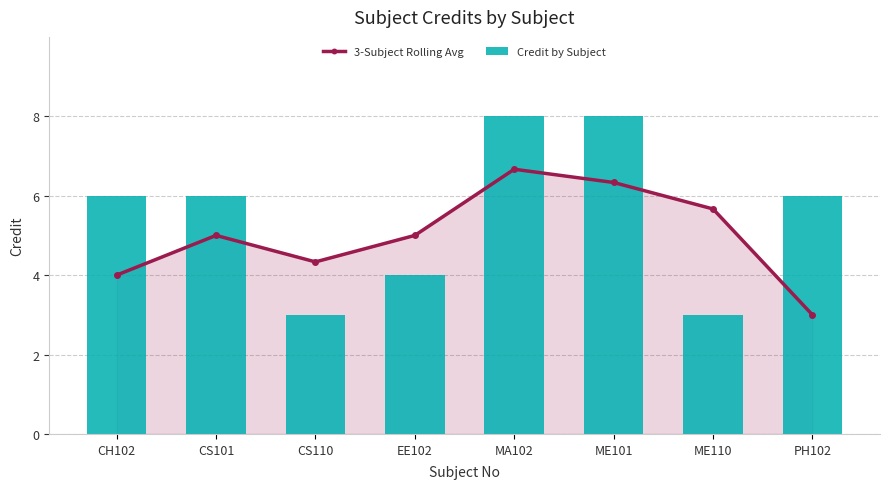

At which label does Credit by Subject first exceed 6?

MA102